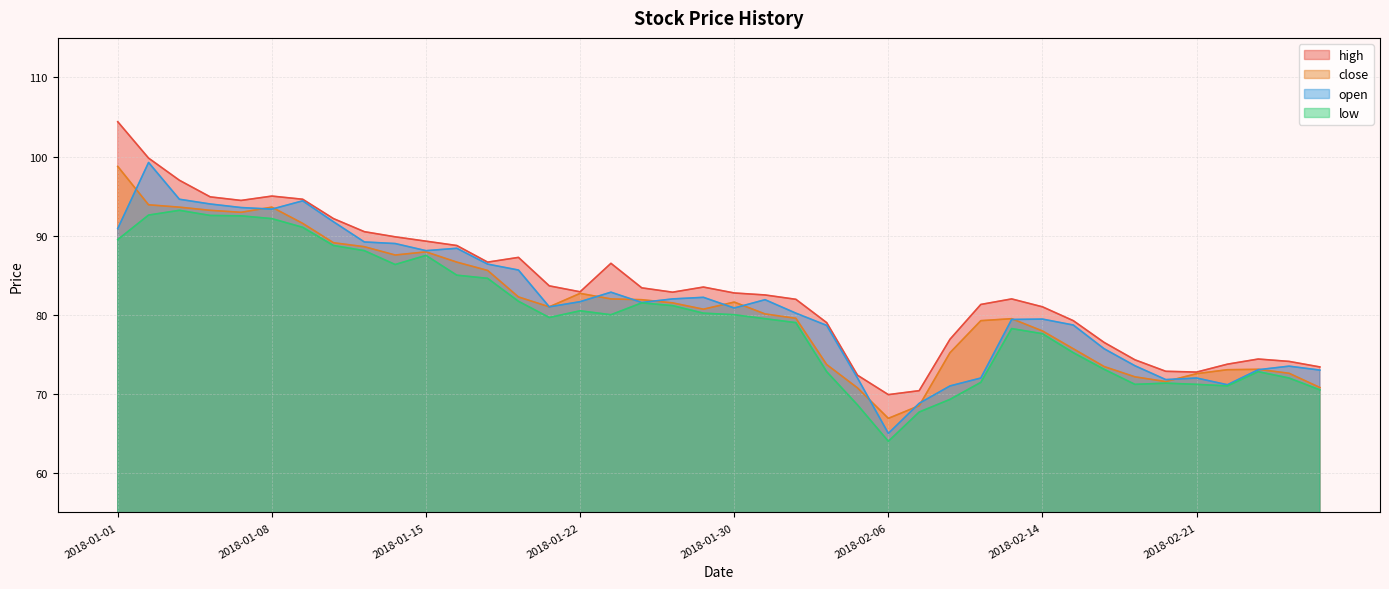

How many values in the high series exceed 82?

22